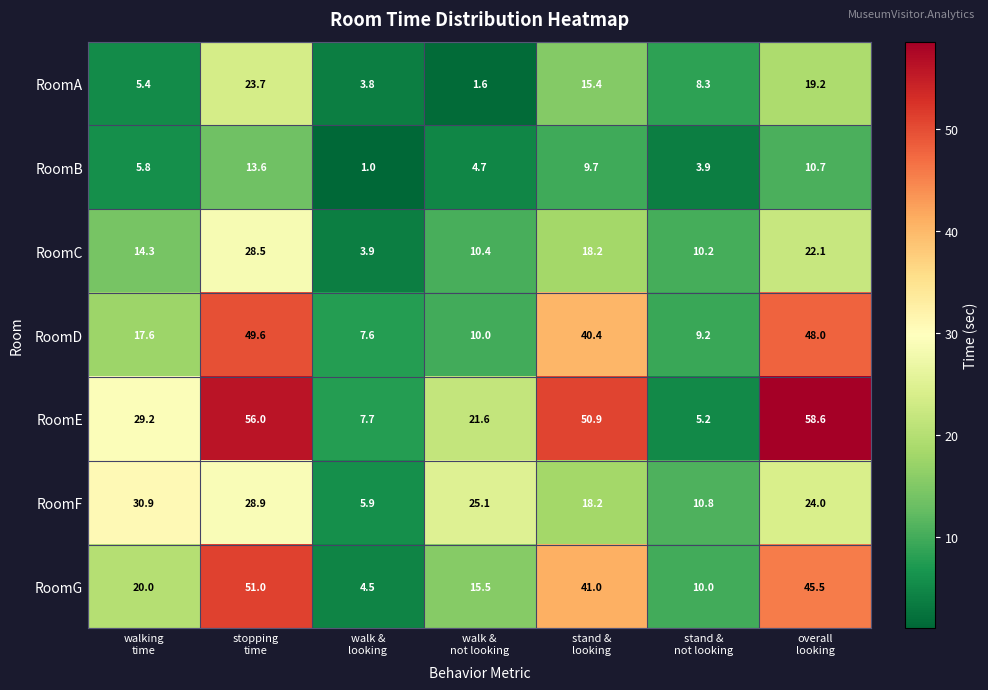

Count the number of data series in this chart.

7